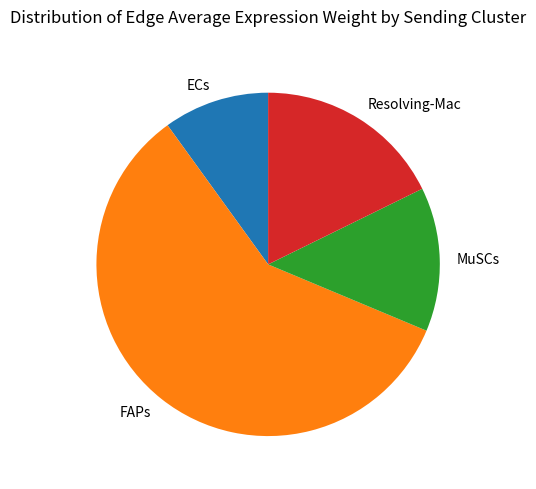

Rank the categories by value from lowest to highest.

ECs, MuSCs, Resolving-Mac, FAPs